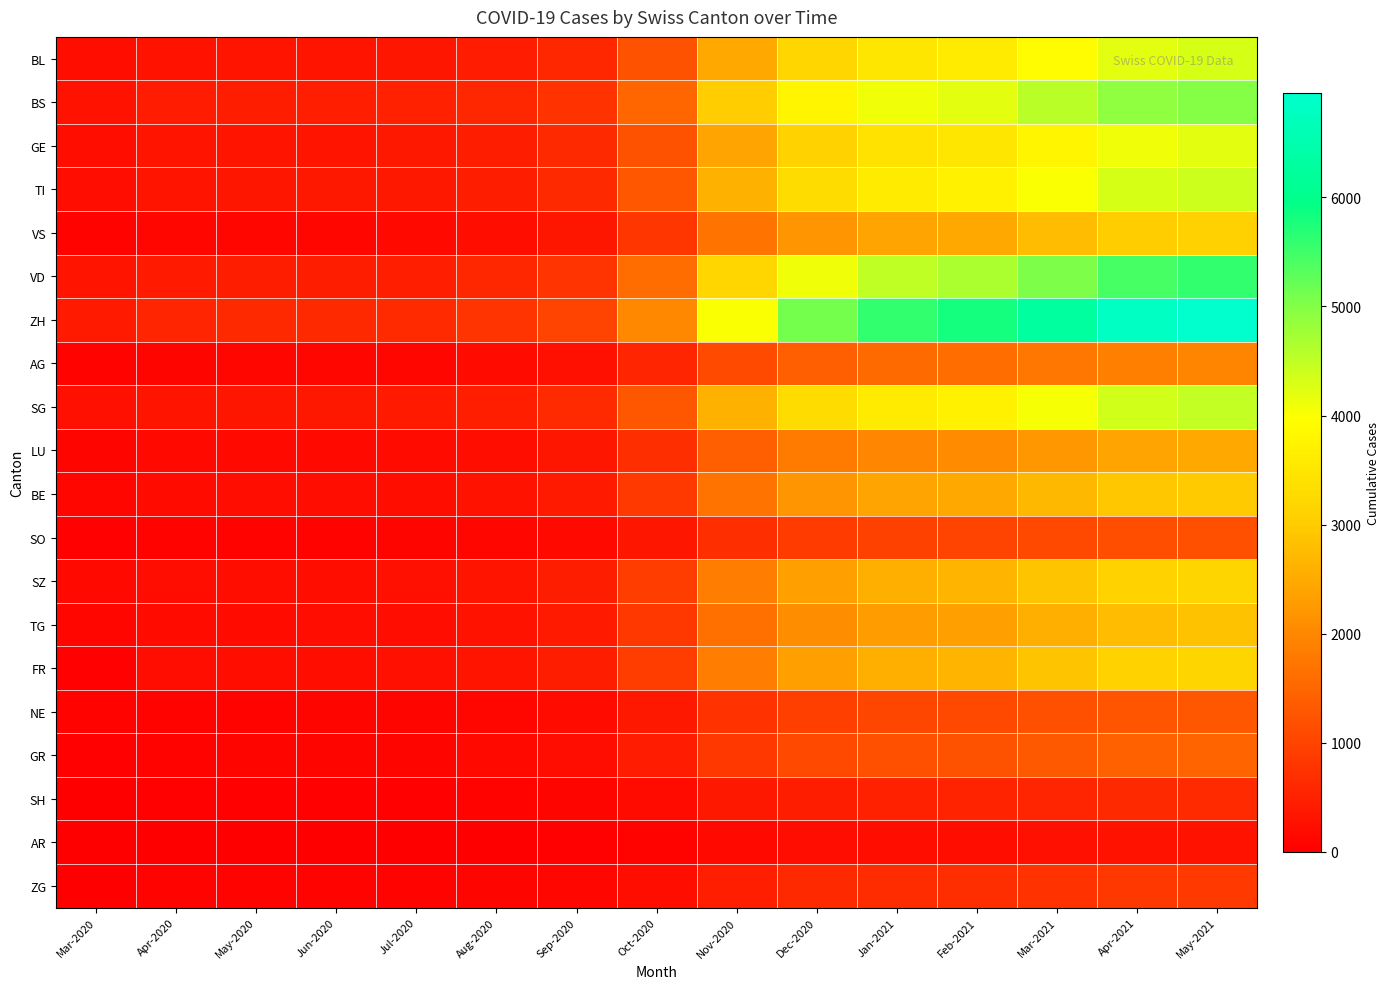

Which label corresponds to the smallest value in the chart?

Mar-2020